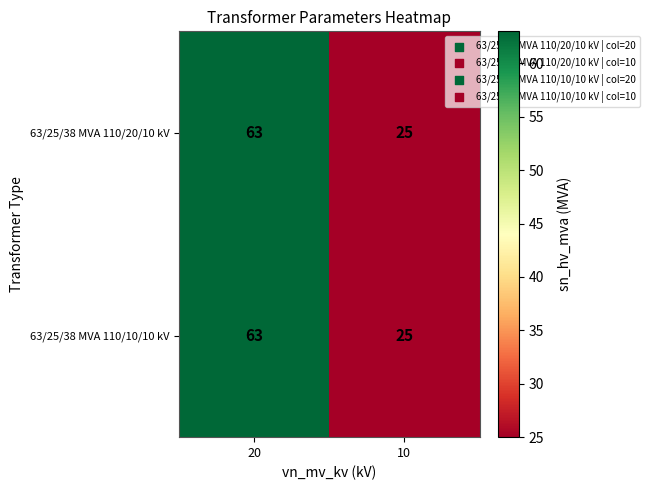

The 63/25/38 MVA 110/10/10 kV series shows 11 at 10. True or false?

False